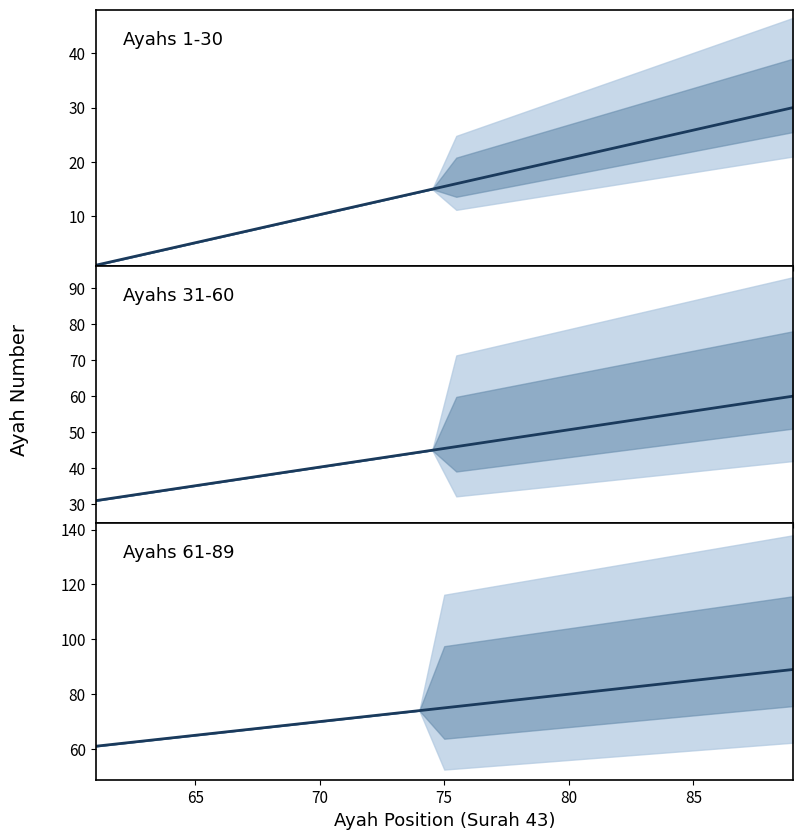

What is the smallest value displayed?

1